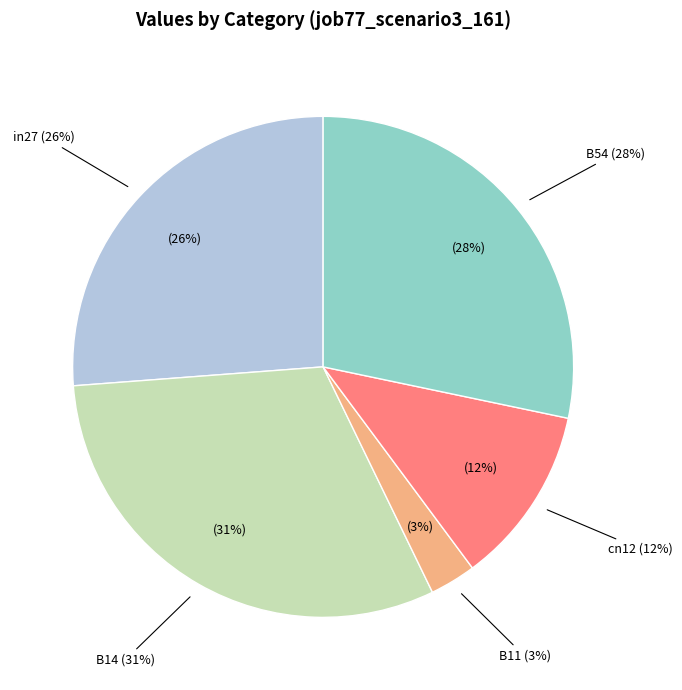

Which category has the biggest portion of the pie?

B14